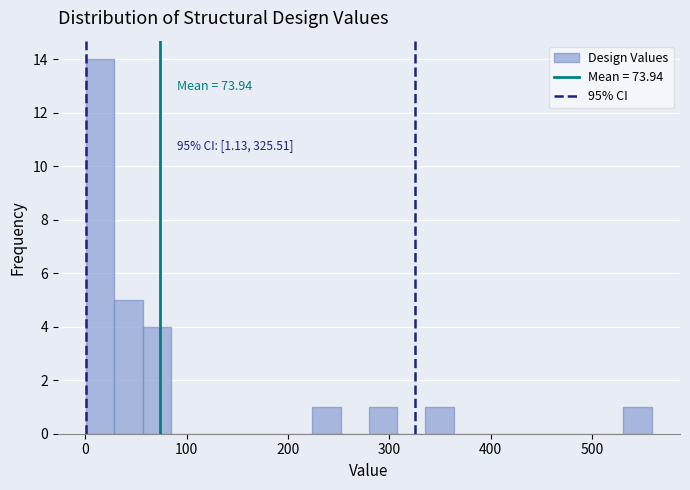

Read against the x-axis, roughly where is the centre of the tallest bar?

10